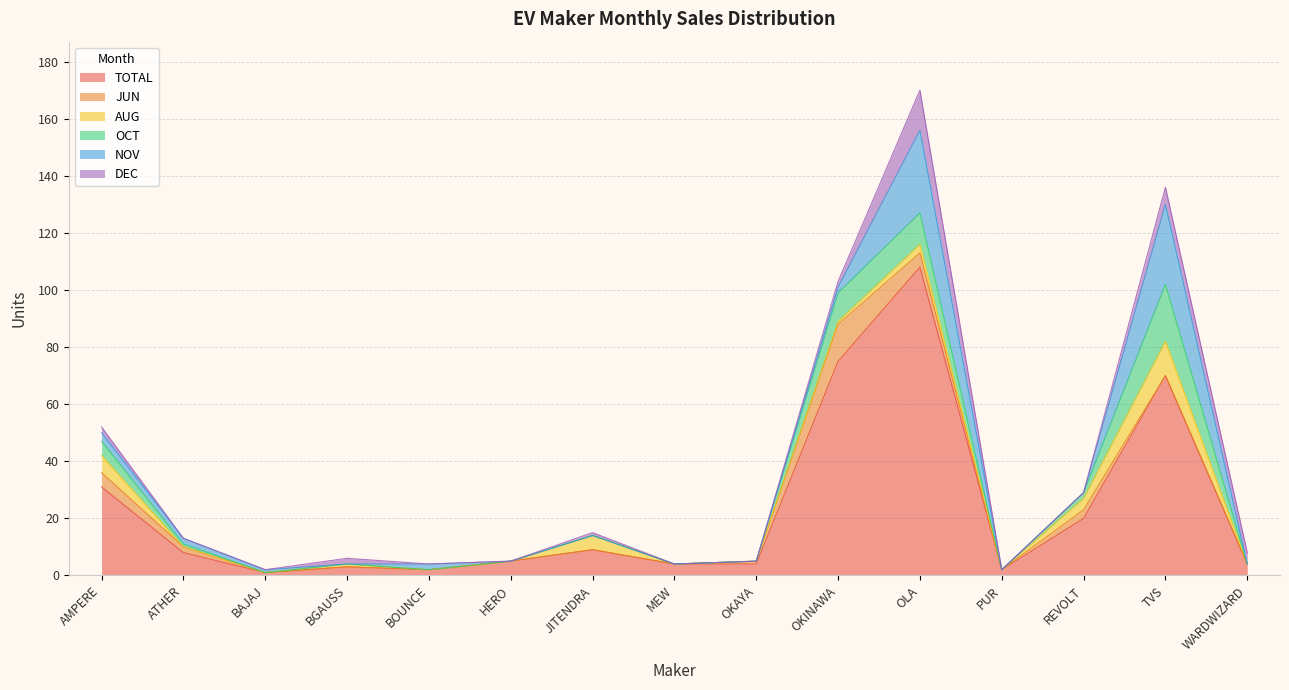

What is the label of the 7th point from the left?

JITENDRA